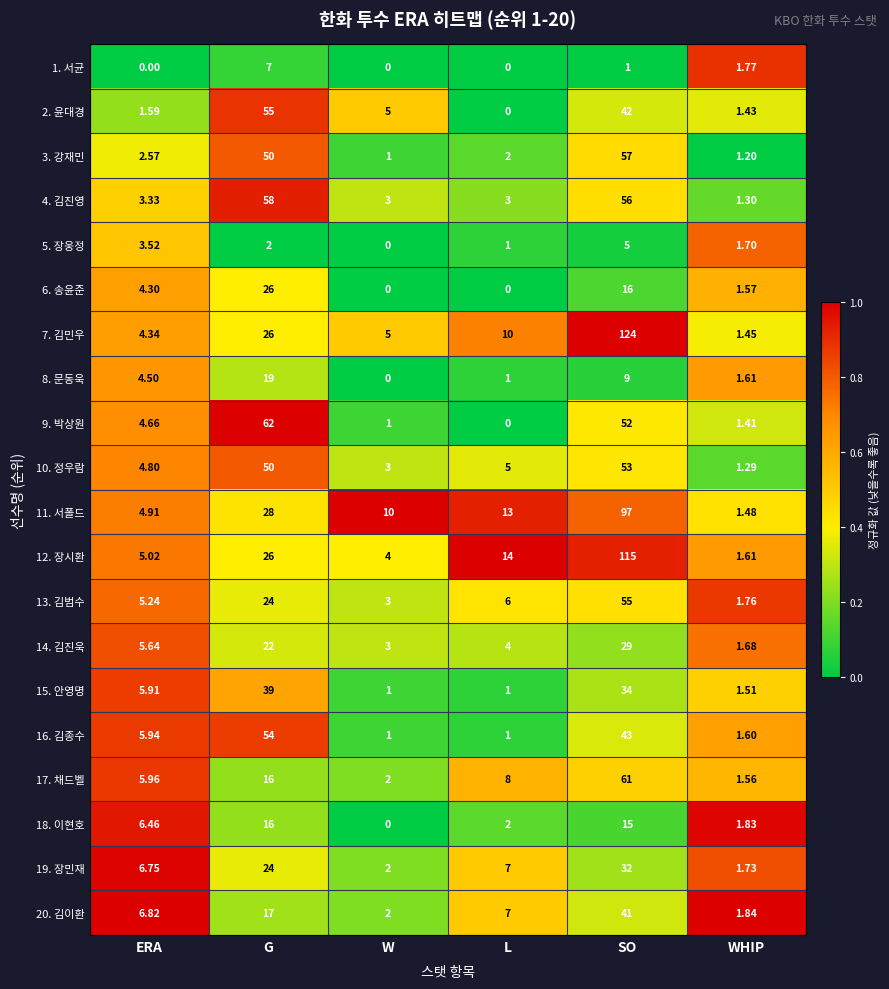

How many series are shown in this chart?

20